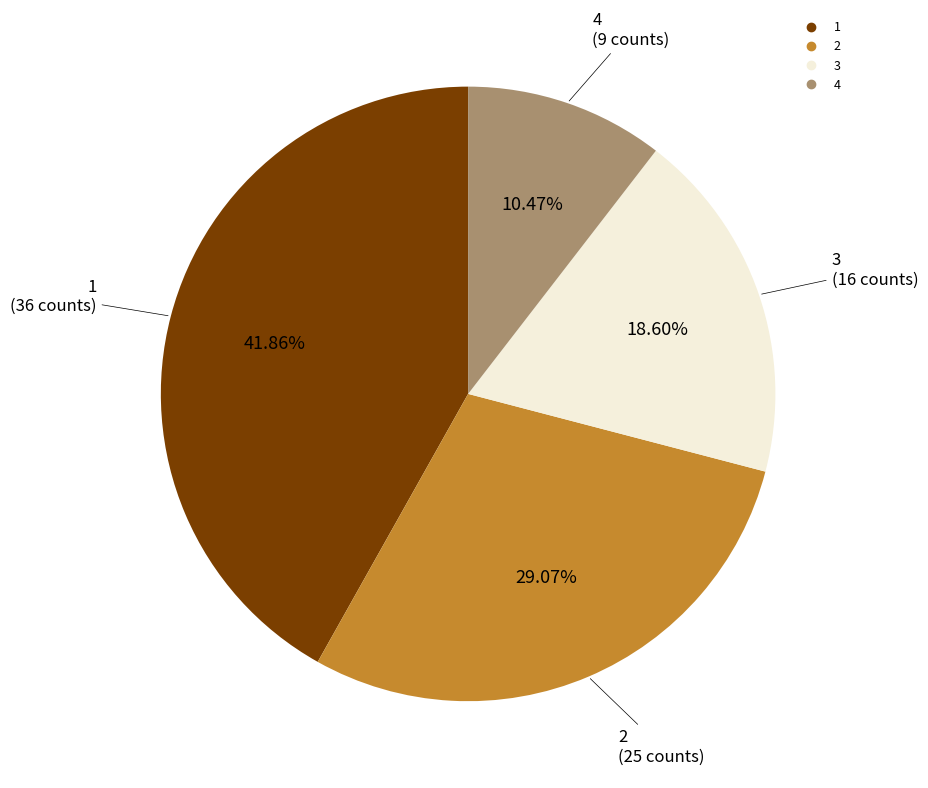

Is there a majority slice in this chart?

No